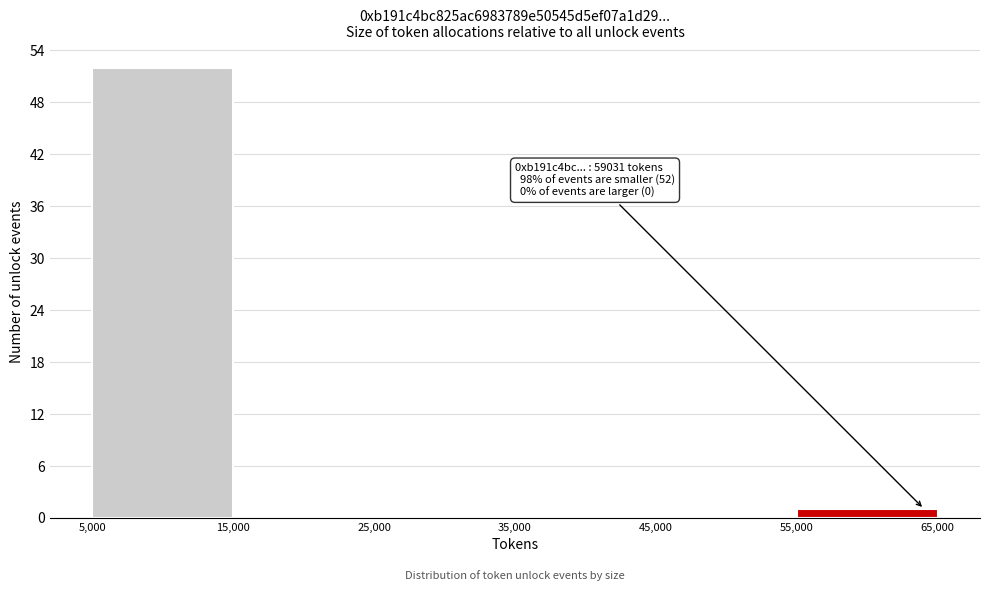

Over which range of the x-axis is the bar tallest?

5,000 to 15,000